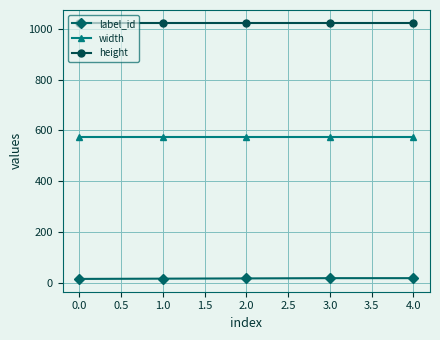

What is the total value across all series at 0.0?

1615